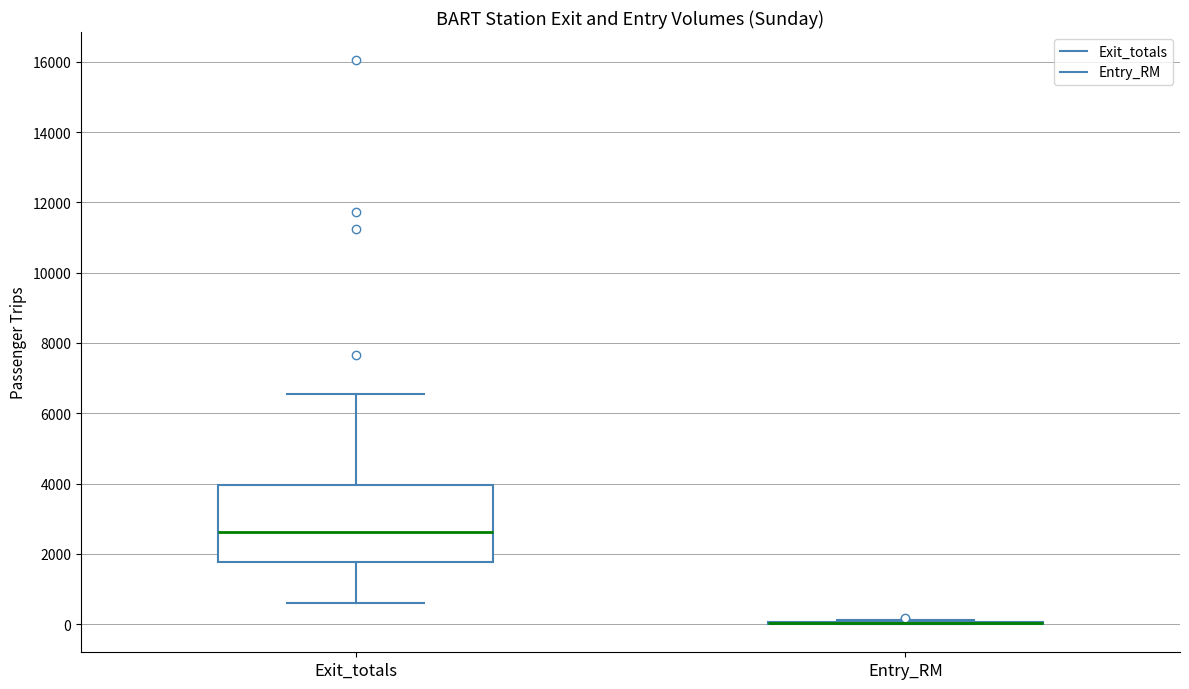

Reading left to right, transcribe this box plot: for each box, give where its median line is, the range the box spans, and where its two whiskers end, as read against the y-axis. The values are not printed on the chart, so give them approximately, as read against the axis.

Exit_totals: median 2600, box 1800 to 4000, whiskers 600 to 6600
Entry_RM: box collapsed to a line at 0, whiskers 0 to 200